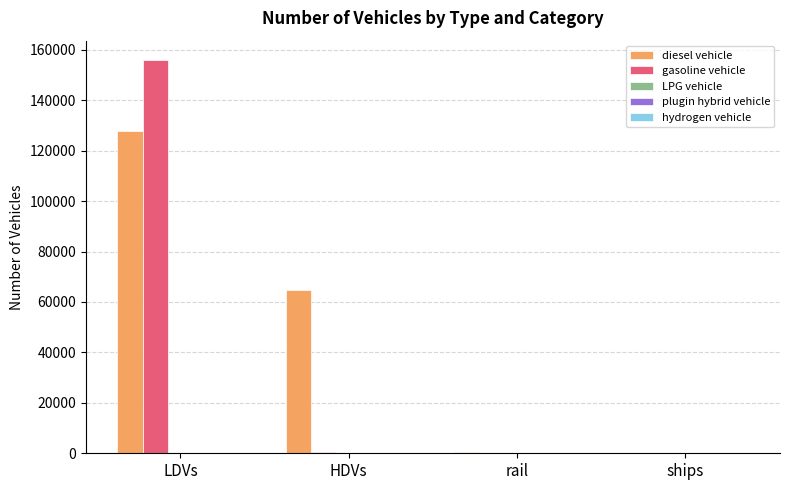

Which series has the widest spread of values?

gasoline vehicle